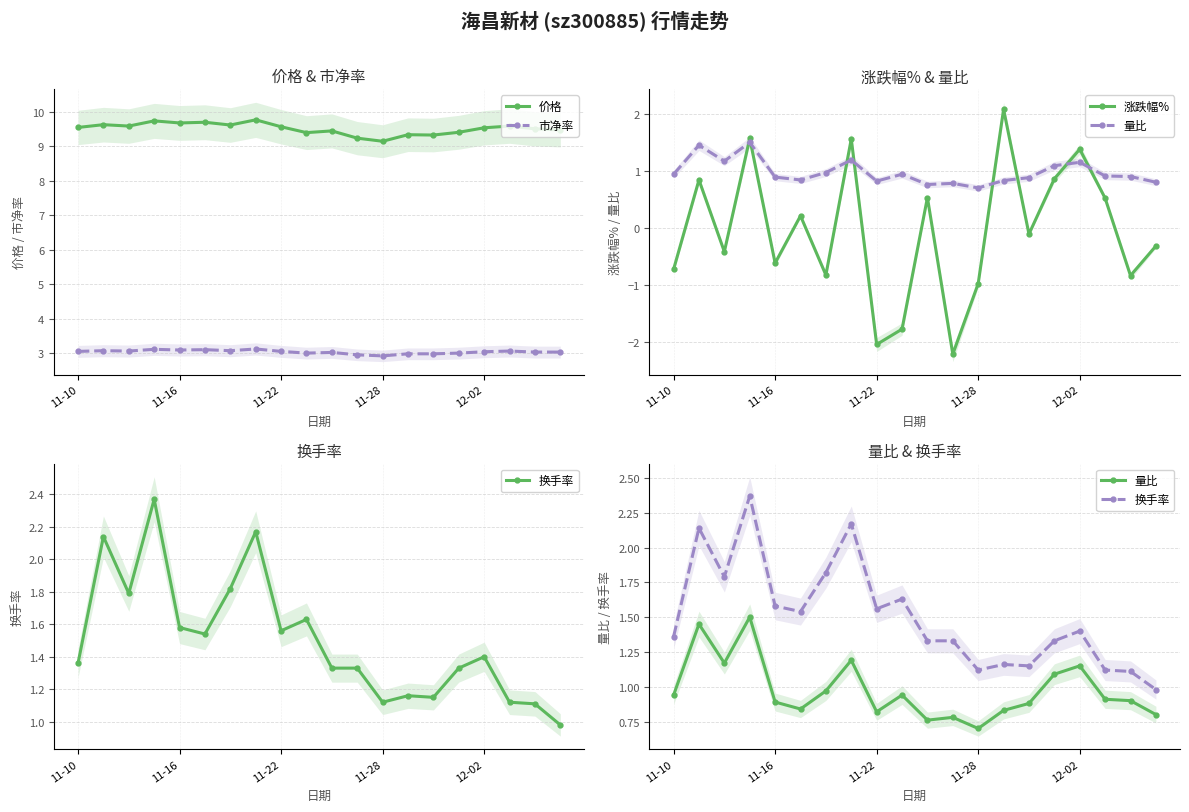

True or false: 量比 and 市净率 intersect in this chart.

False